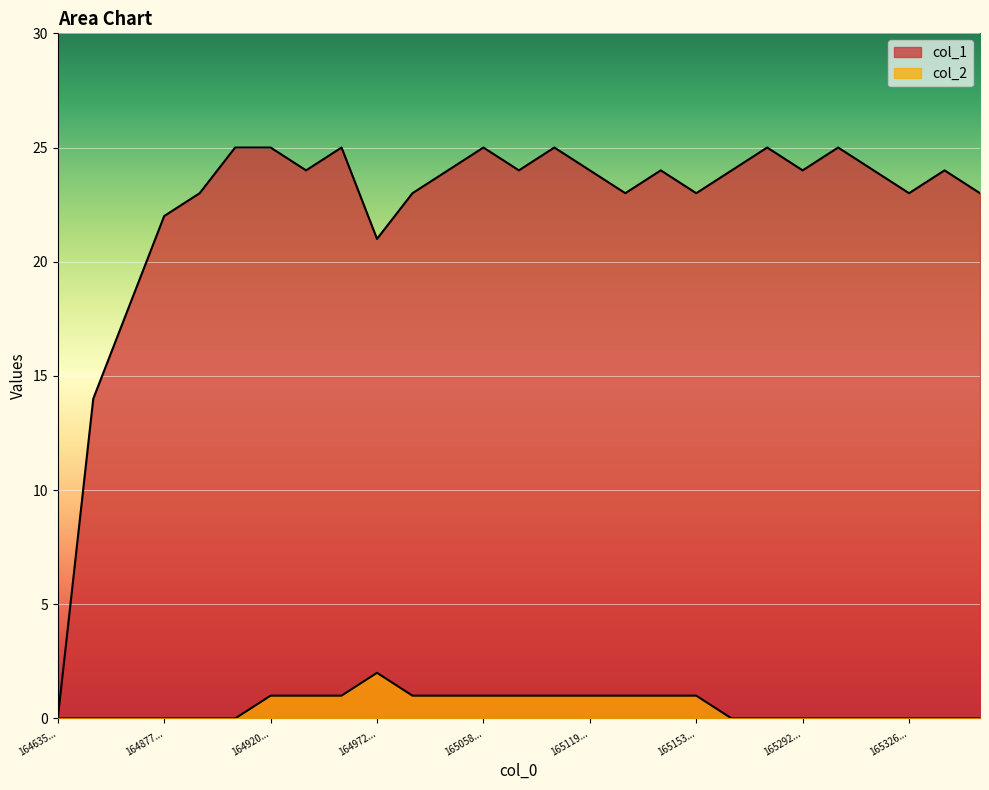

At which category does col_2 reach its first local peak?

164972...